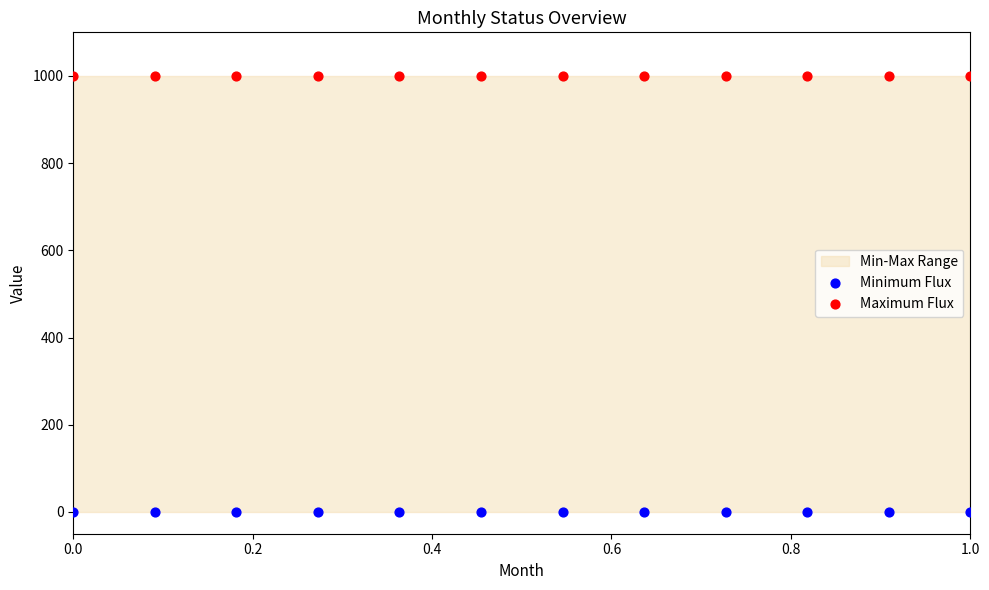

Which series contains the highest Y value?

Maximum Flux